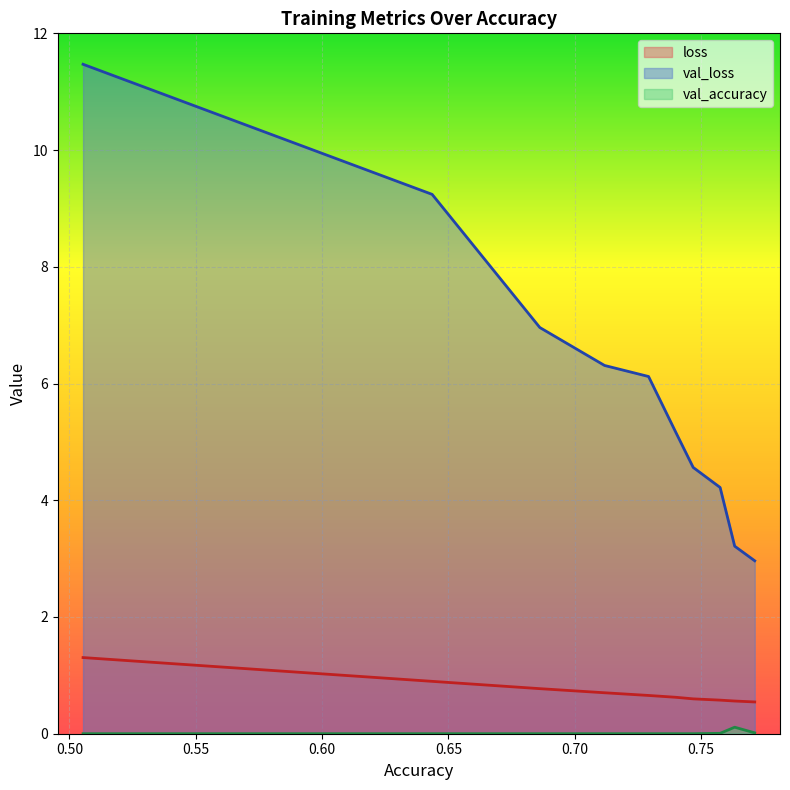

Which series has the widest spread of values?

val_loss